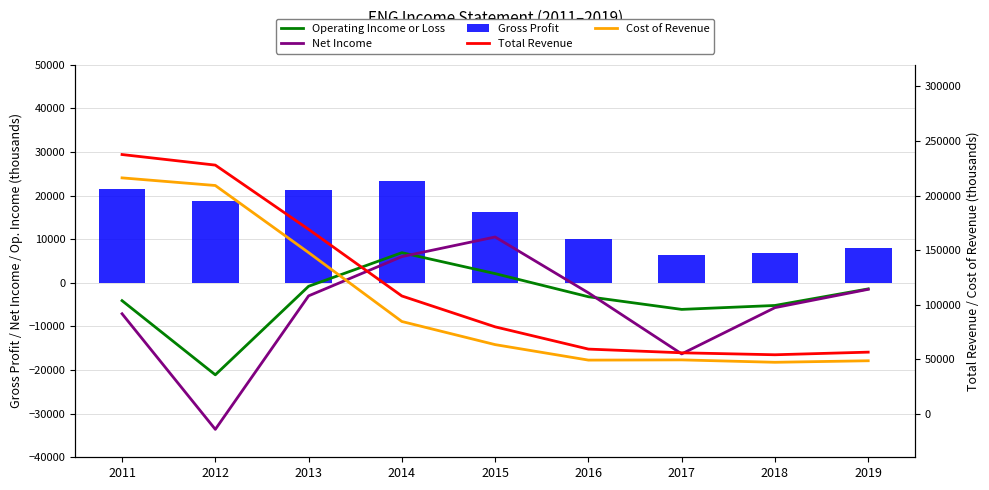

Does the chart contain any negative values?

Yes